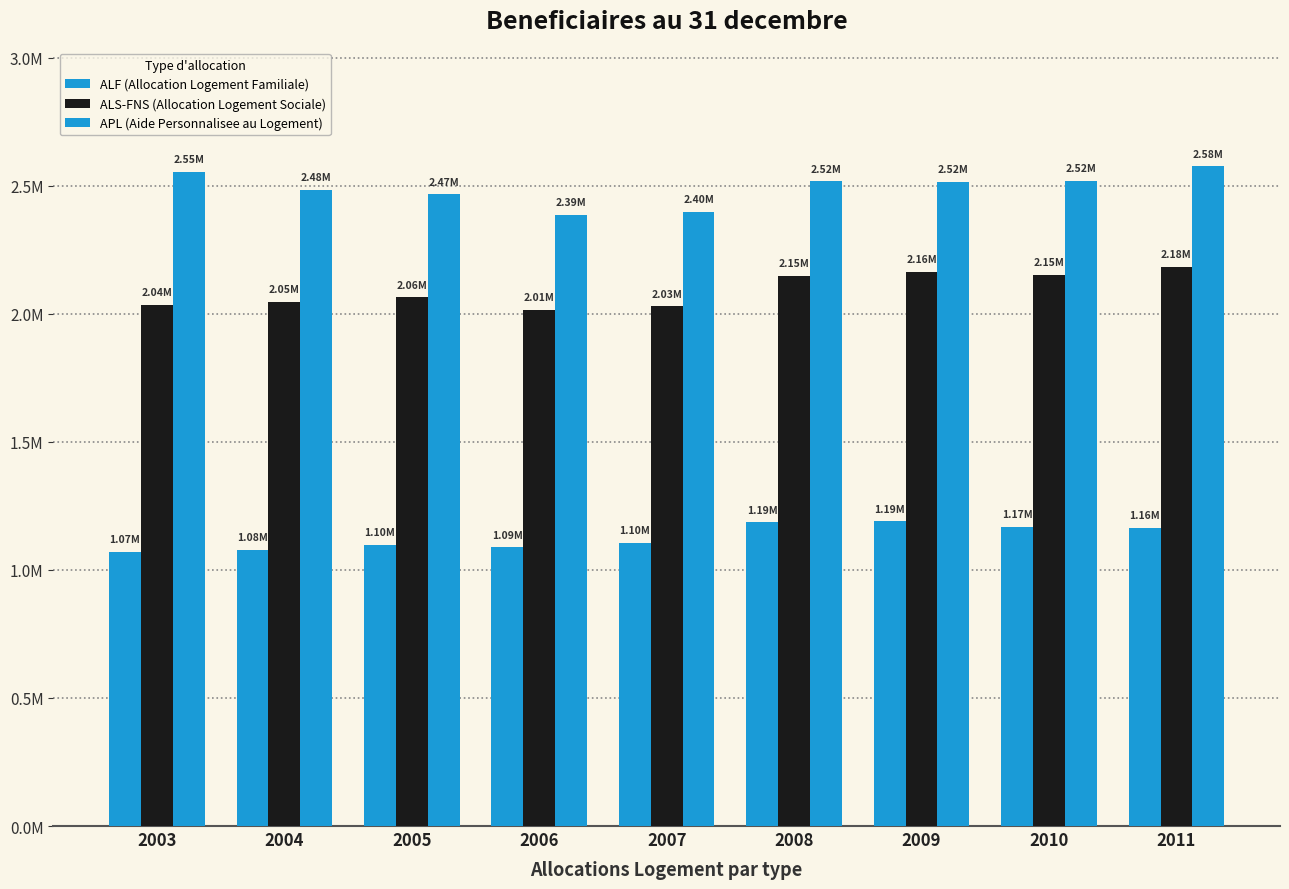

Which series changed the most between 2005 and 2007?

APL (Aide Personnalisee au Logement)